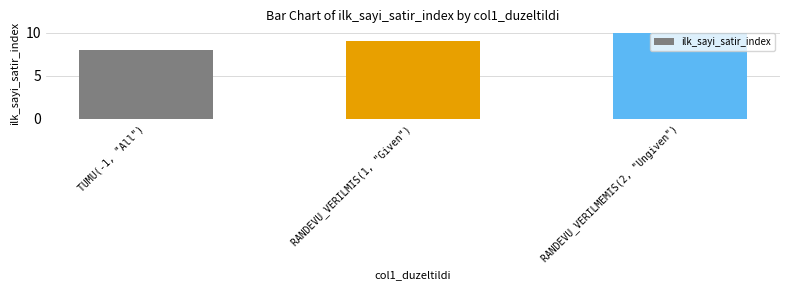

Rank the categories by value from lowest to highest.

TUMU(-1, "All"), RANDEVU_VERILMIS(1, "Given"), RANDEVU_VERILMEMIS(2, "Ungiven")